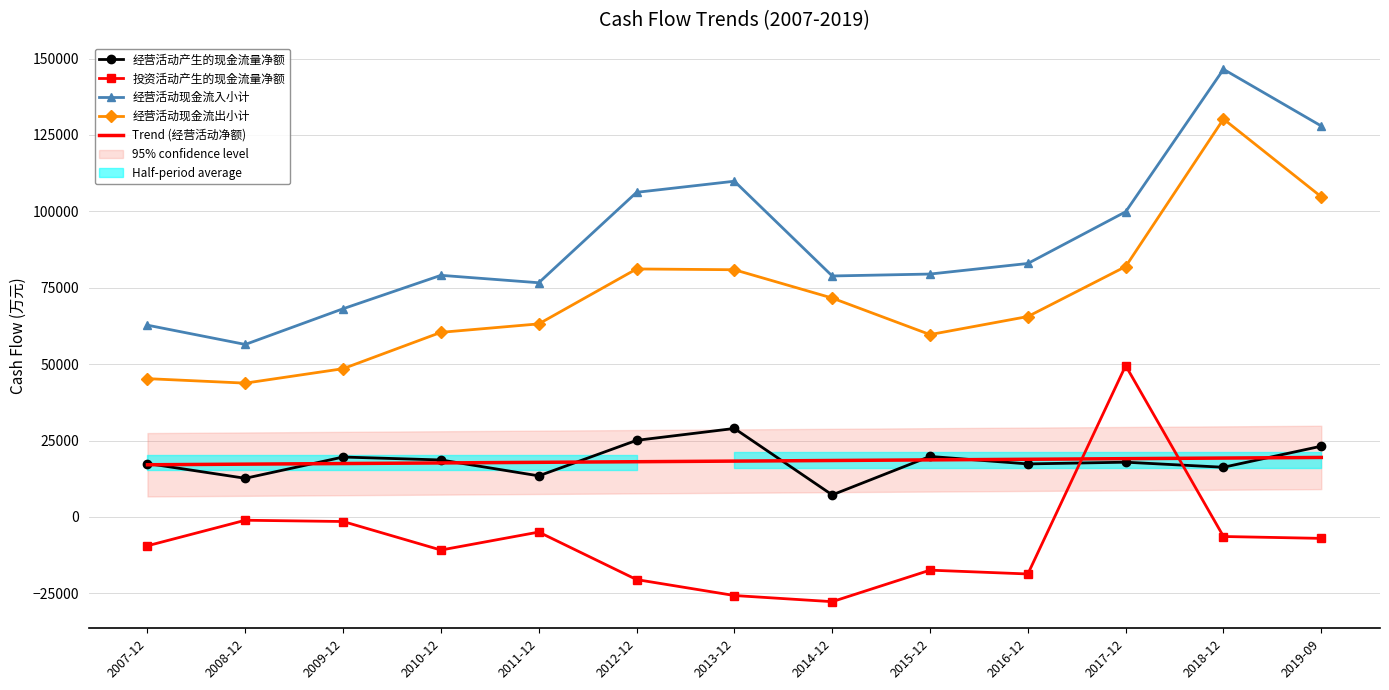

List the labels in order of 经营活动现金流出小计 value, largest first.

2018-12, 2019-09, 2017-12, 2012-12, 2013-12, 2014-12, 2016-12, 2011-12, 2010-12, 2015-12, 2009-12, 2007-12, 2008-12